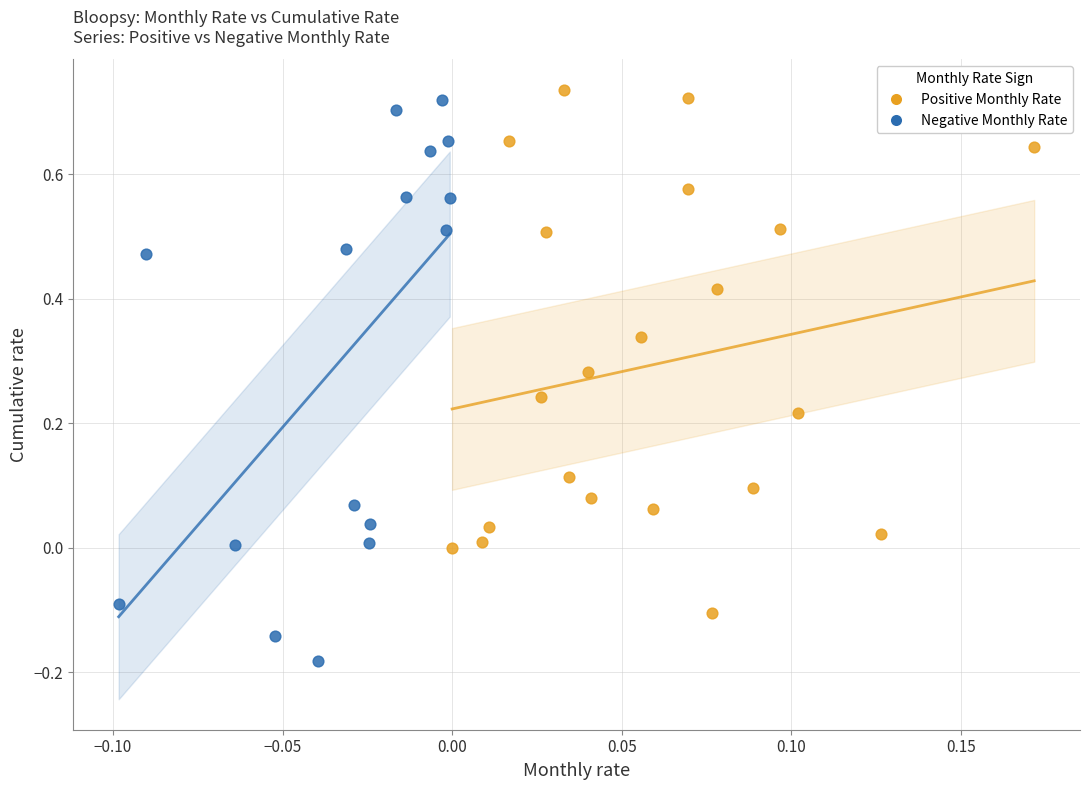

Which series has the widest spread of Y values?

Negative Monthly Rate